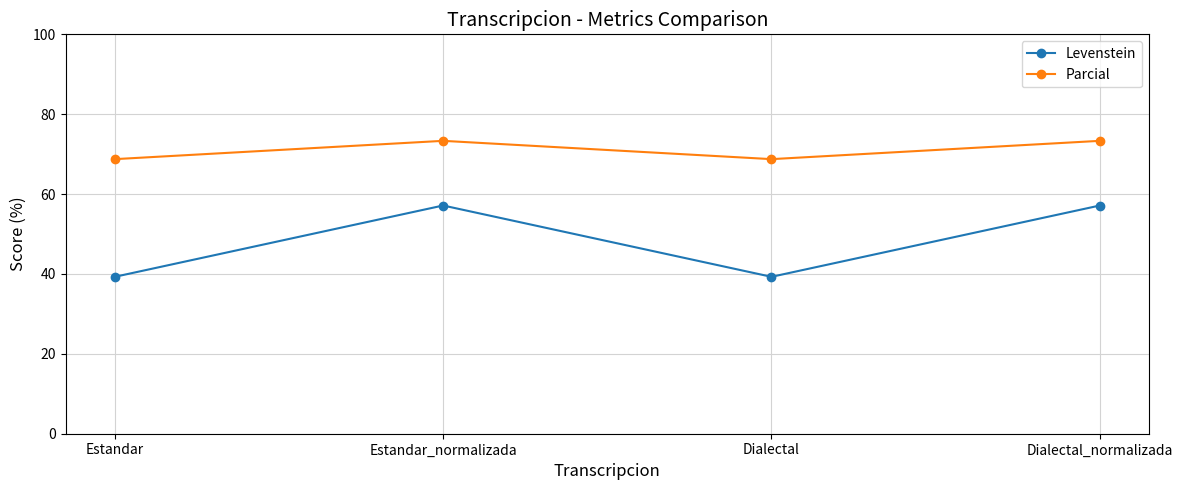

Read the Levenstein value at Dialectal.

39.3